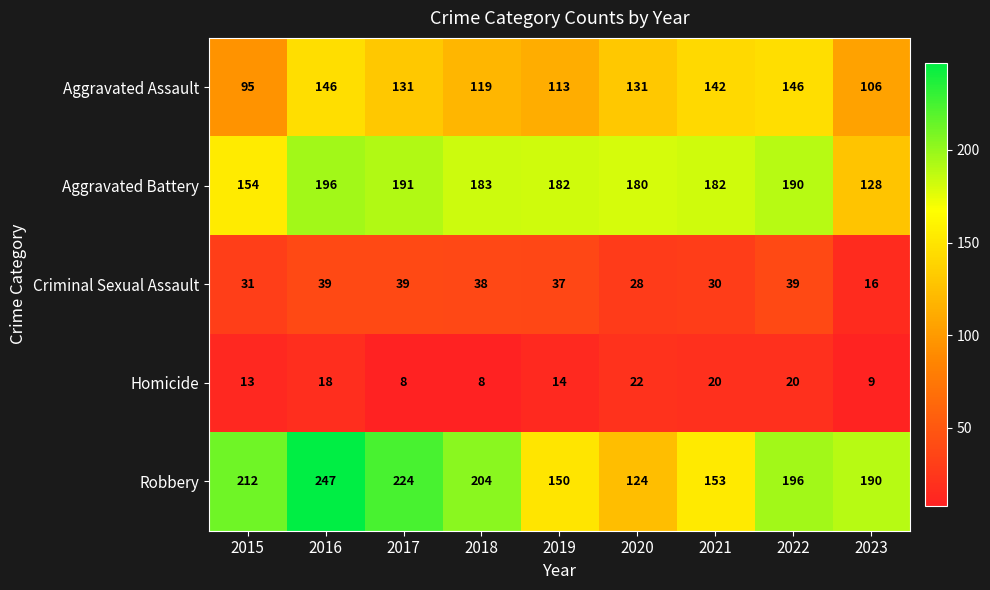

The value of Aggravated Assault at 2023 is 24. True or false?

False